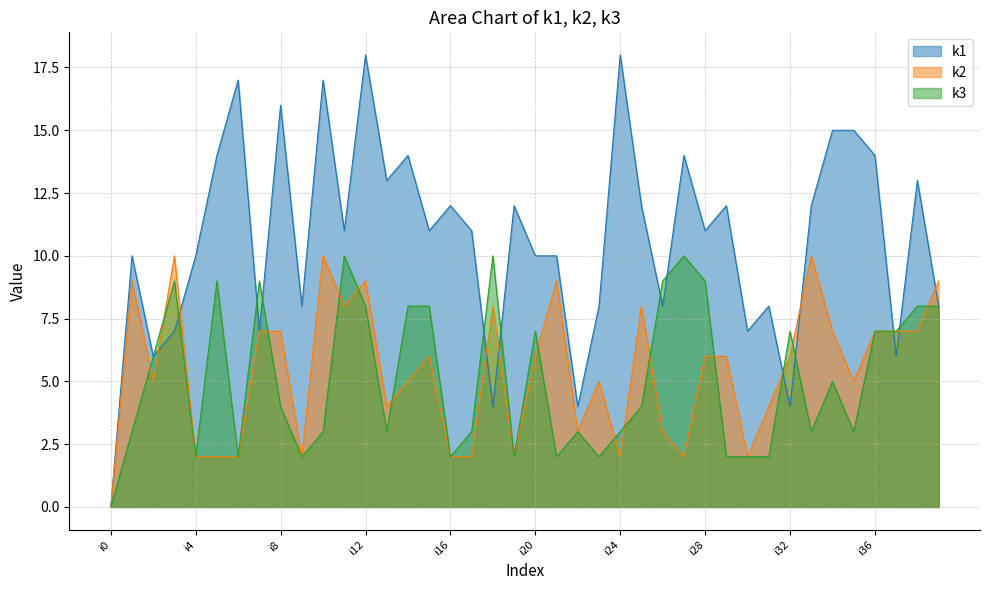

Which has a higher value, i14 or i26?

i14